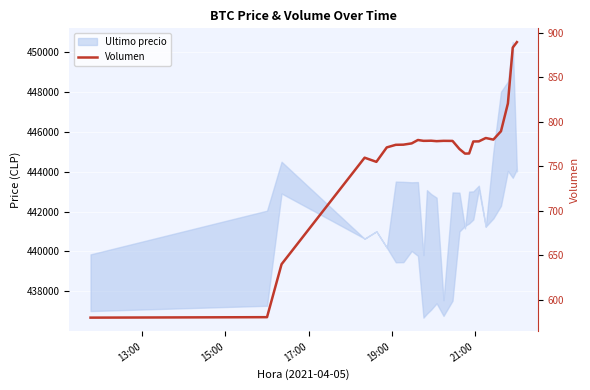

How many values are below 777?

12